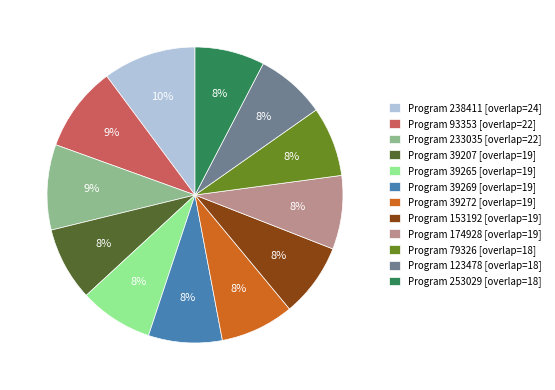

What percentage is the Program 39207 [overlap=19] slice, to the nearest percent?

8%